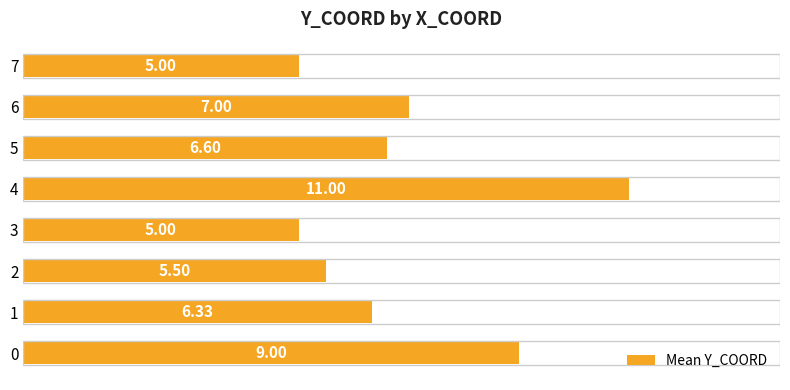

What is the average value?

6.9